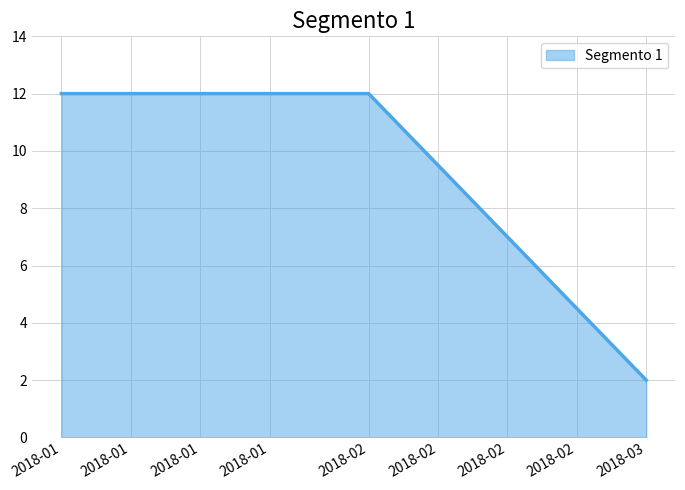

At which category does the chart reach its minimum across all series?

2018-03